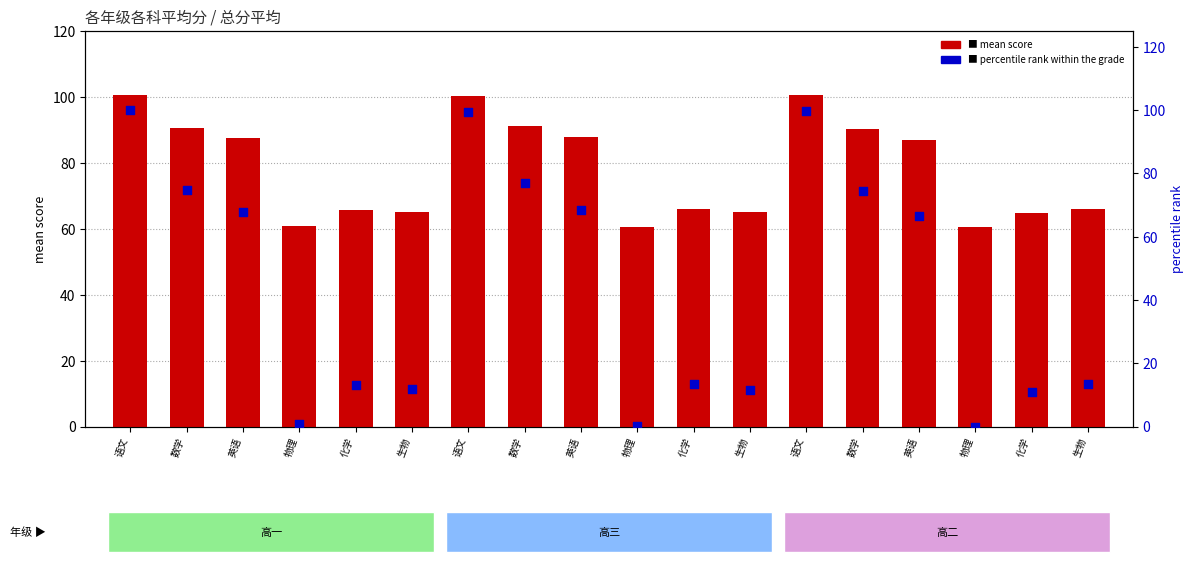

Which series contains the lowest Y value?

percentile rank within the grade